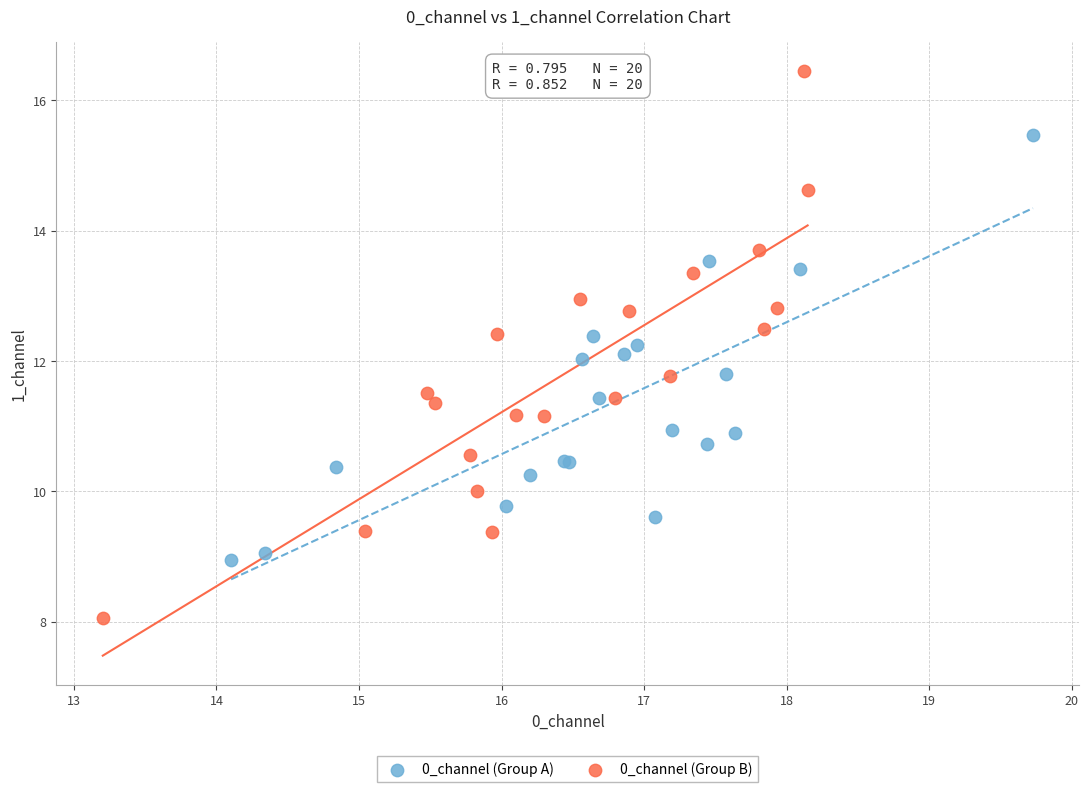

What are all the series names shown in the legend?

0_channel (Group A), 0_channel (Group B)